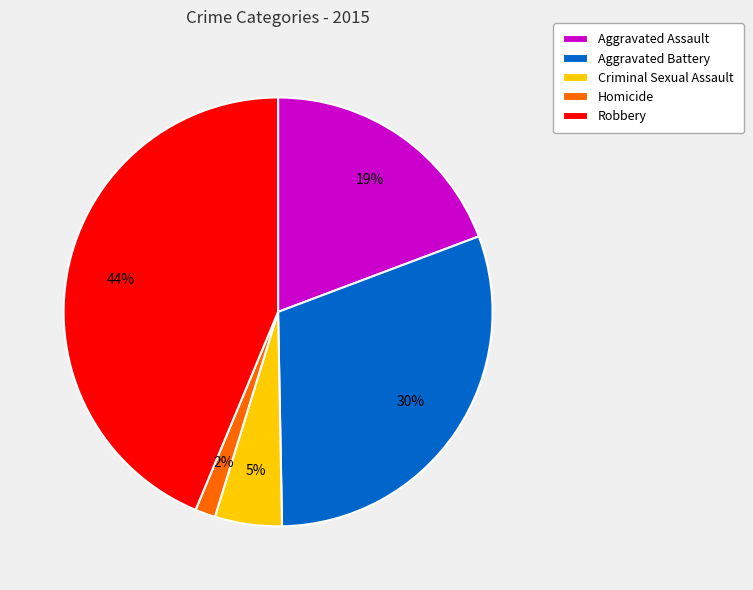

To the nearest percent, what is the average slice percentage?

20%